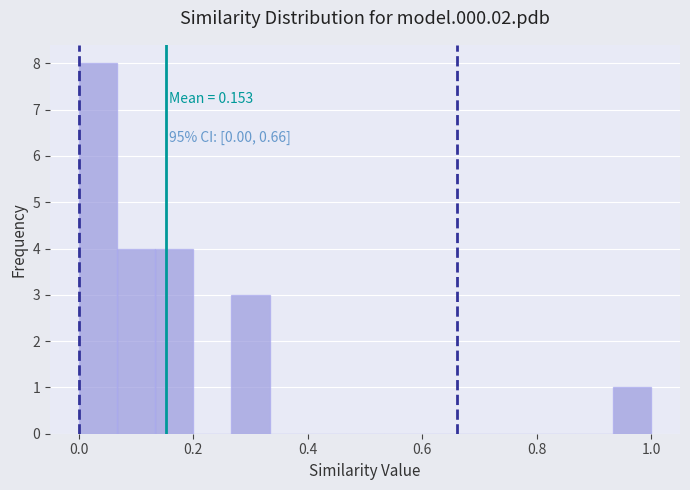

Around what value on the x-axis is the tallest bar? Give the approximate position of its centre, as read against the axis.

0.04